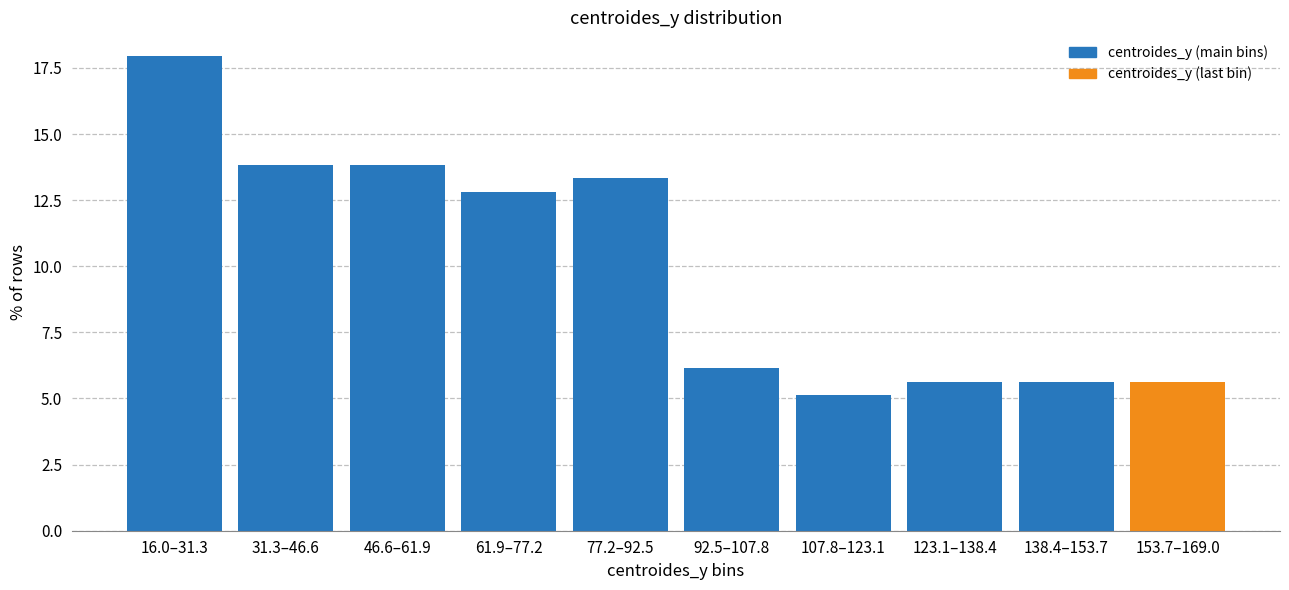

Reading left to right, what are all the values shown in this chart?

17.9	13.8	13.8	12.8	13.3	6.2	5.1	5.6	5.6	5.6